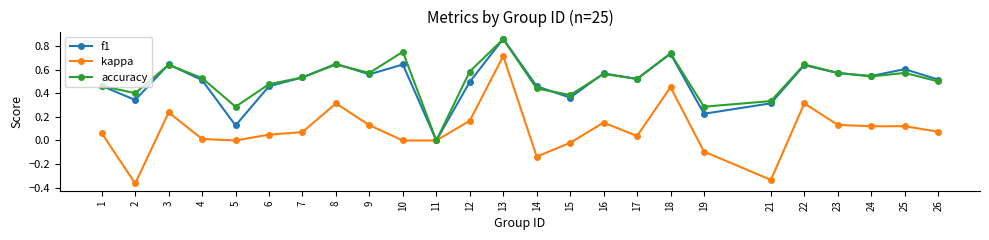

Between 11 and 26, which series saw the biggest shift?

f1